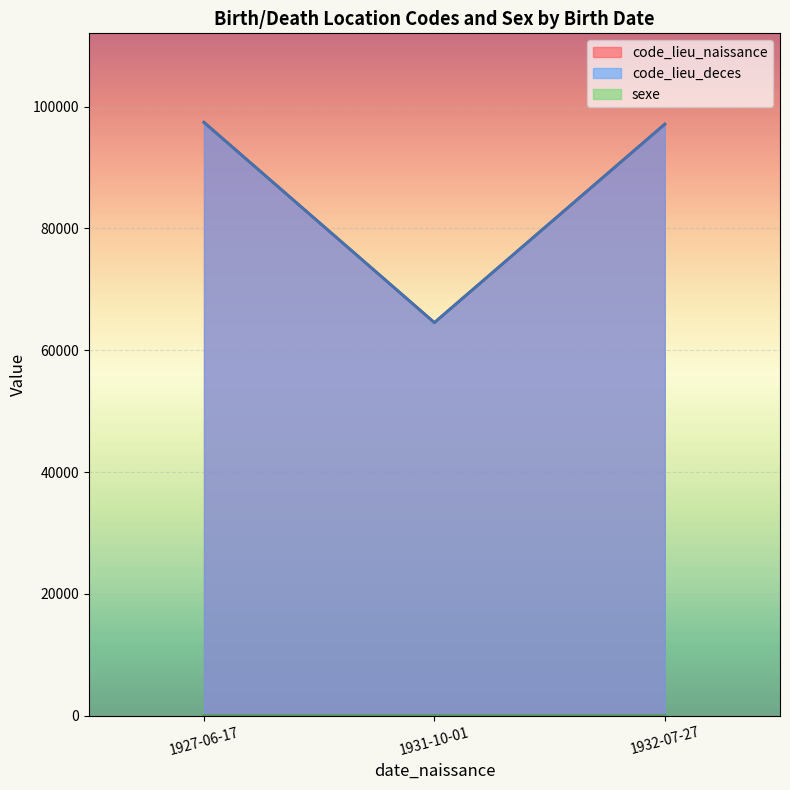

Which series has the widest spread of values?

code_lieu_naissance